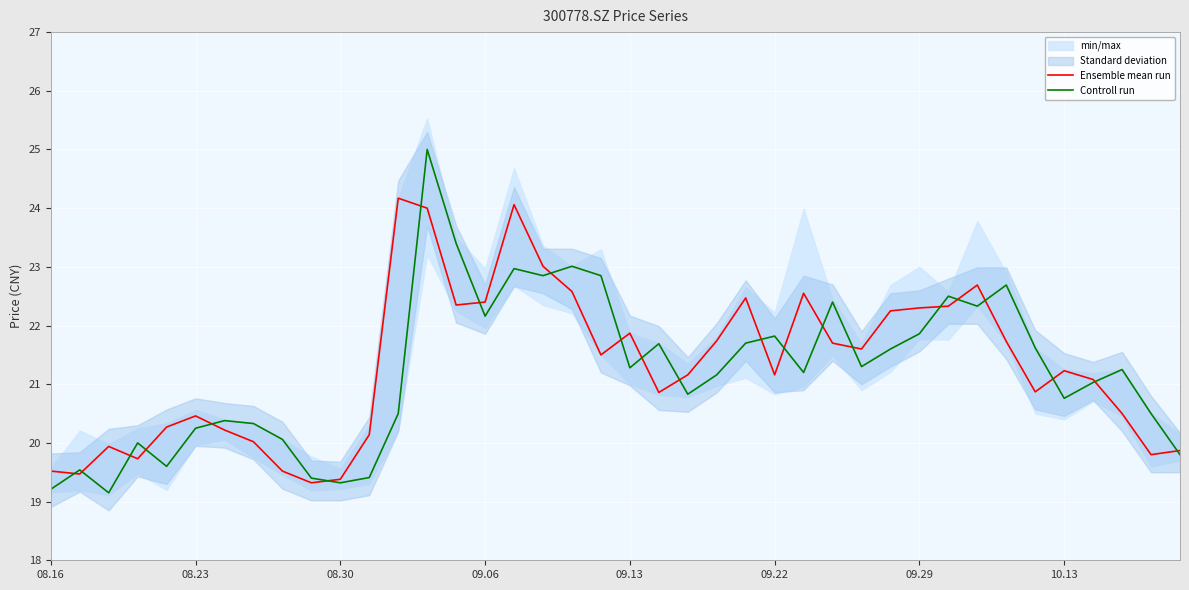

What position from the right is 08.16?

40